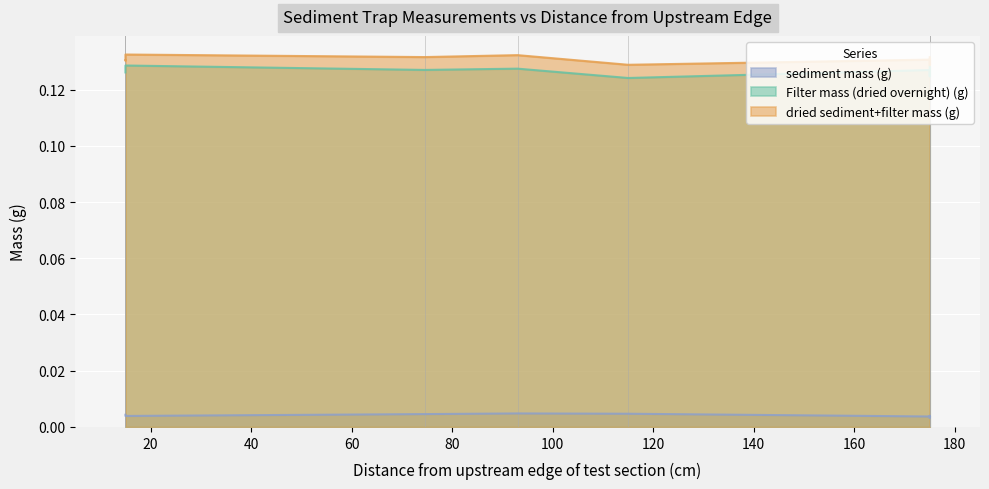

Between 15.0 and 74.5, which series saw the biggest shift?

dried sediment+filter mass (g)